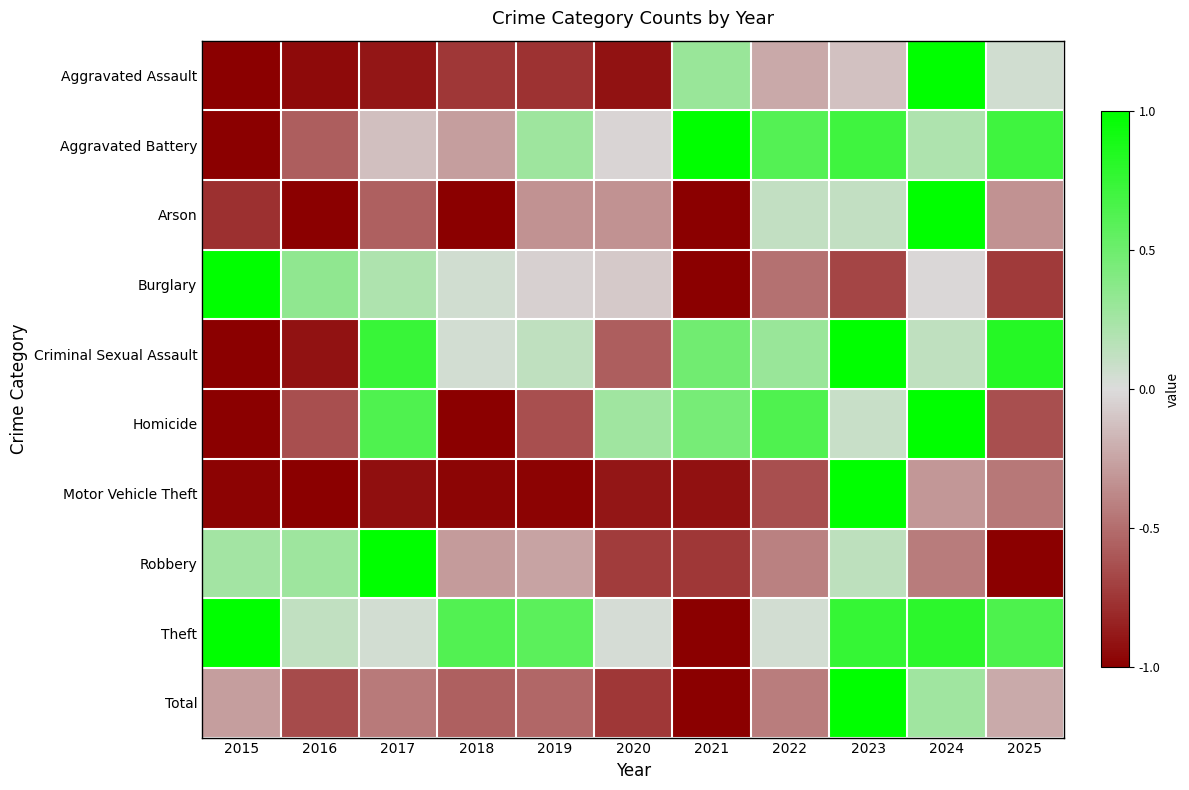

Reading left to right, transcribe all the data shown in this chart.

Aggravated Assault: 2015=-1.0	2016=-0.9	2017=-0.9	2018=-0.8	2019=-0.8	2020=-0.9	2021=0.3	2022=-0.2	2023=-0.1	2024=1.0	2025=0.1
Aggravated Battery: 2015=-1.0	2016=-0.6	2017=-0.1	2018=-0.3	2019=0.3	2020=-0.0	2021=1.0	2022=0.6	2023=0.7	2024=0.2	2025=0.7
Arson: 2015=-0.8	2016=-1.0	2017=-0.6	2018=-1.0	2019=-0.3	2020=-0.3	2021=-1.0	2022=0.1	2023=0.1	2024=1.0	2025=-0.3
Burglary: 2015=1.0	2016=0.3	2017=0.2	2018=0.1	2019=-0.1	2020=-0.1	2021=-1.0	2022=-0.5	2023=-0.7	2024=-0.0	2025=-0.7
Criminal Sexual Assault: 2015=-1.0	2016=-0.9	2017=0.7	2018=0.0	2019=0.1	2020=-0.6	2021=0.5	2022=0.3	2023=1.0	2024=0.1	2025=0.8
Homicide: 2015=-1.0	2016=-0.6	2017=0.6	2018=-1.0	2019=-0.6	2020=0.3	2021=0.5	2022=0.6	2023=0.1	2024=1.0	2025=-0.6
Motor Vehicle Theft: 2015=-1.0	2016=-1.0	2017=-0.9	2018=-1.0	2019=-1.0	2020=-0.9	2021=-0.9	2022=-0.6	2023=1.0	2024=-0.3	2025=-0.4
Robbery: 2015=0.3	2016=0.3	2017=1.0	2018=-0.3	2019=-0.3	2020=-0.7	2021=-0.7	2022=-0.4	2023=0.1	2024=-0.4	2025=-1.0
Theft: 2015=1.0	2016=0.1	2017=0.0	2018=0.6	2019=0.6	2020=0.0	2021=-1.0	2022=0.0	2023=0.8	2024=0.8	2025=0.6
Total: 2015=-0.3	2016=-0.6	2017=-0.4	2018=-0.6	2019=-0.5	2020=-0.7	2021=-1.0	2022=-0.4	2023=1.0	2024=0.3	2025=-0.2